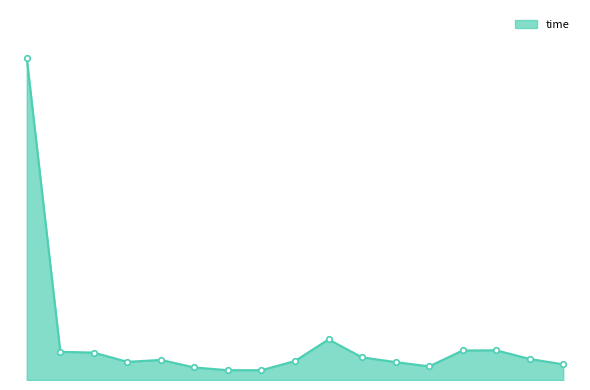

Is this an area chart (filled region under the line)?

Yes